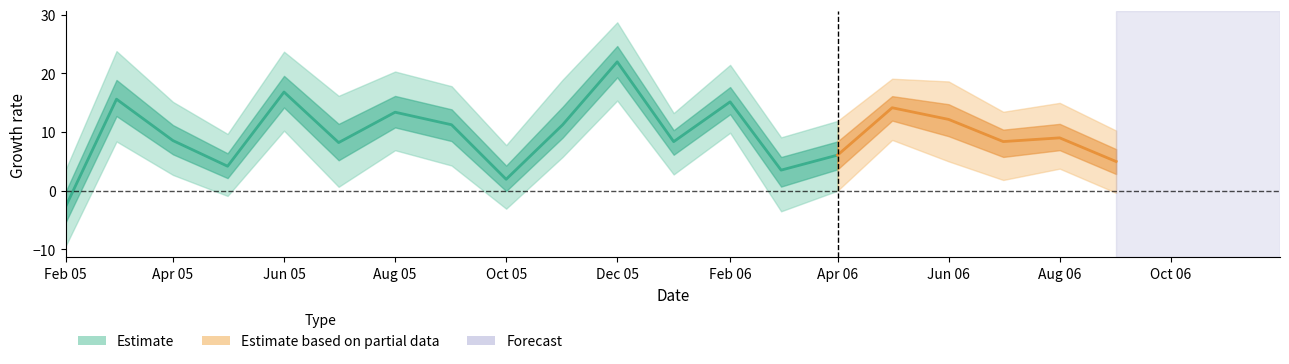

Is this an area chart (filled region under the line)?

No